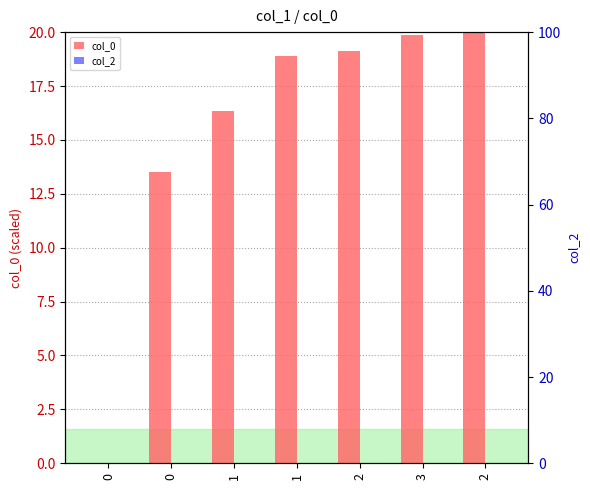

Which series changed the most between 1 and 1?

col_0